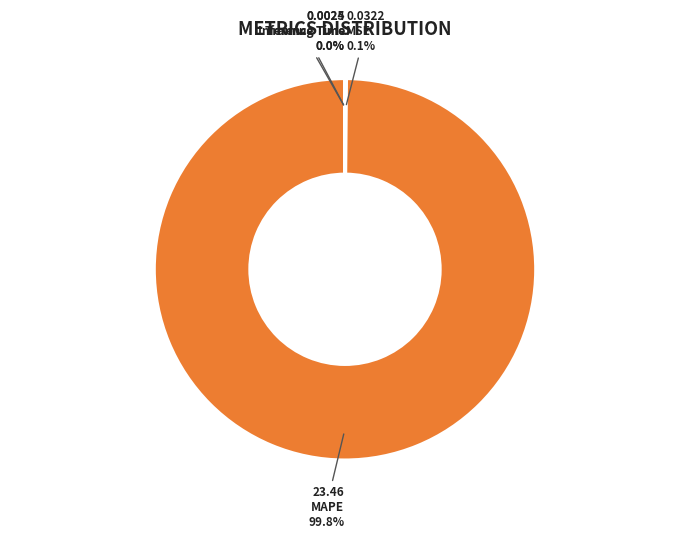

Is there any slice that represents more than half of the pie?

Yes